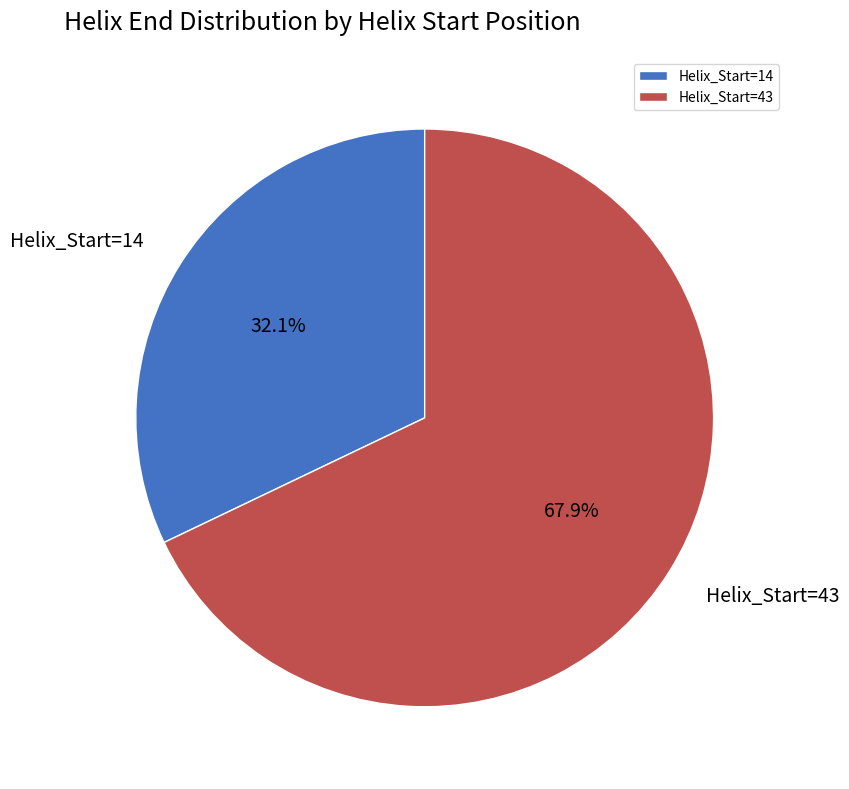

Approximately how many times larger is the value at Helix_Start=14 compared to Helix_Start=43?

0.5